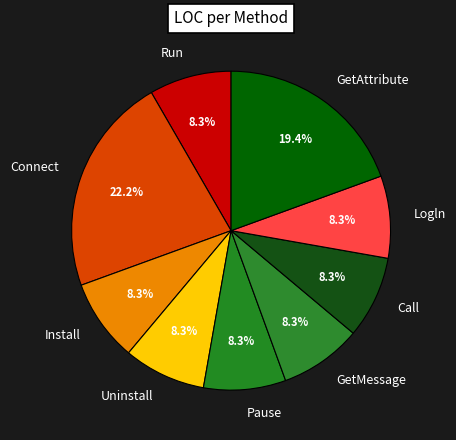

Between GetMessage and GetAttribute, which is larger?

GetAttribute